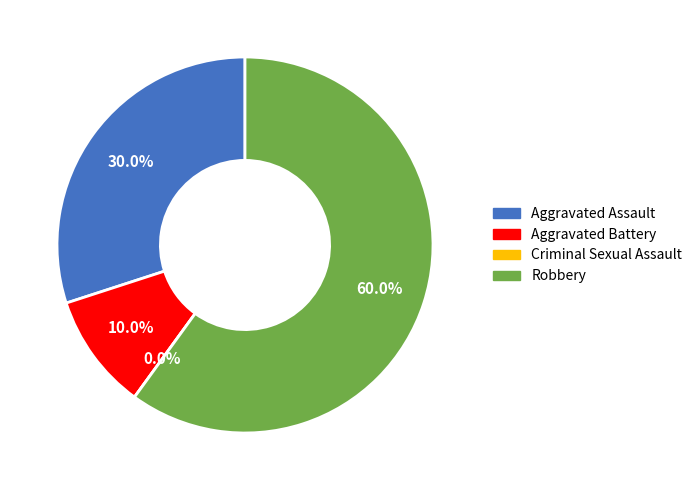

Count the number of slices in the pie.

4